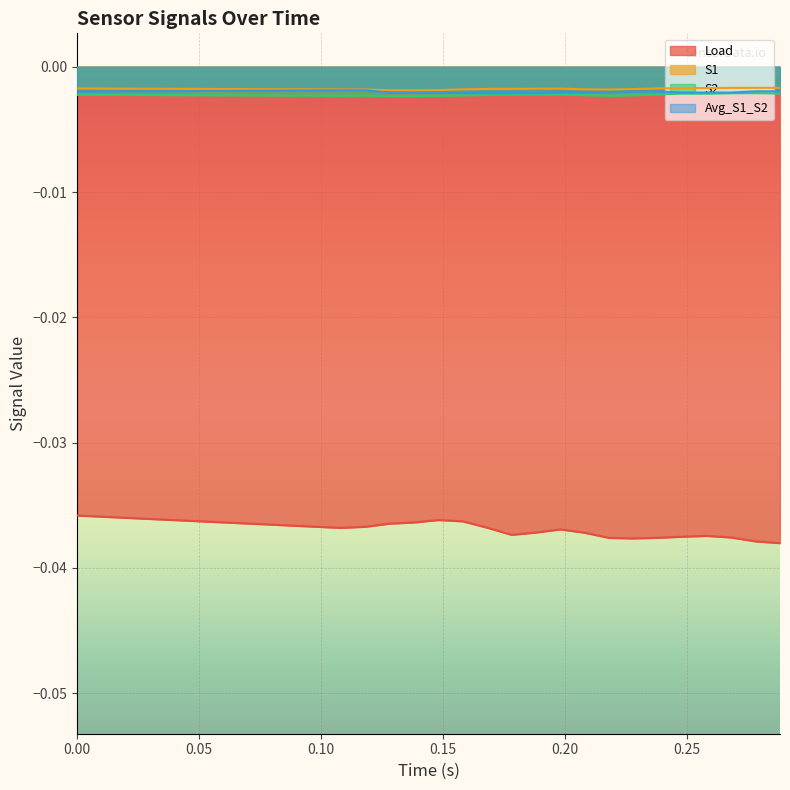

True or false: S1 and Load cross at least once.

False